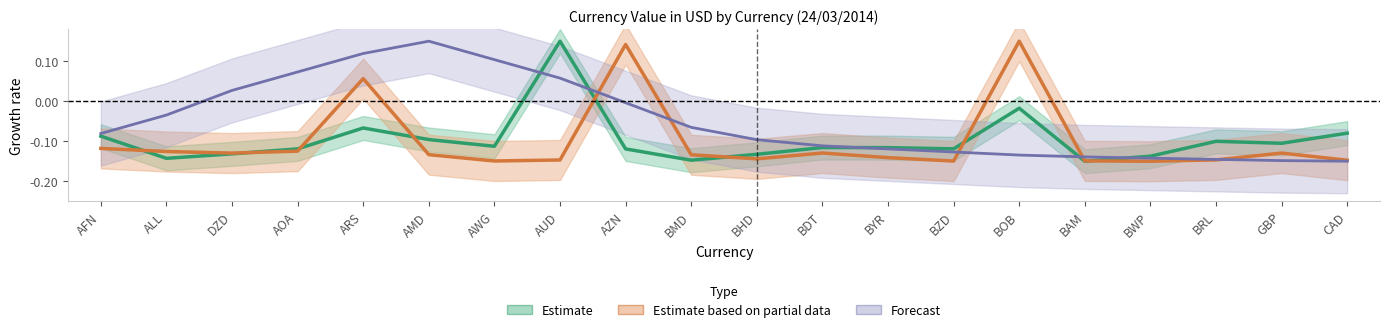

True or false: Estimate has a value of -0.1 at CAD.

False